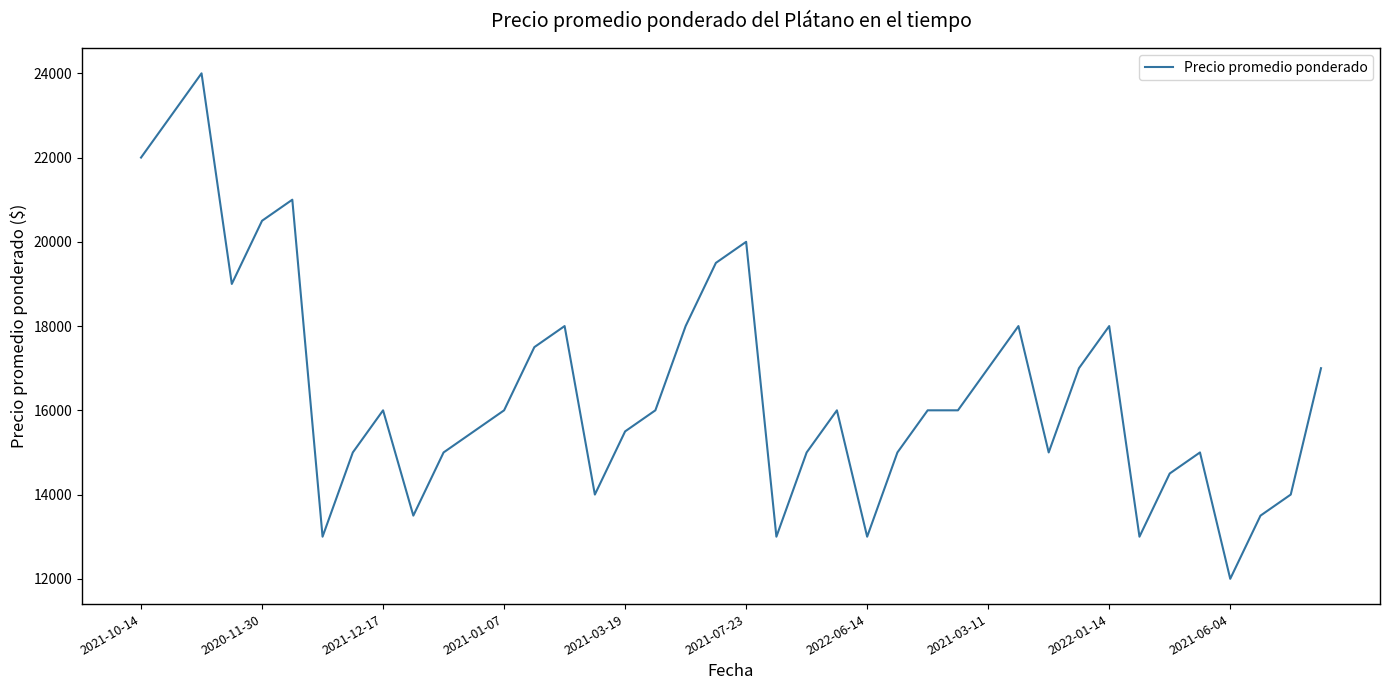

What is the greatest value displayed?

24000